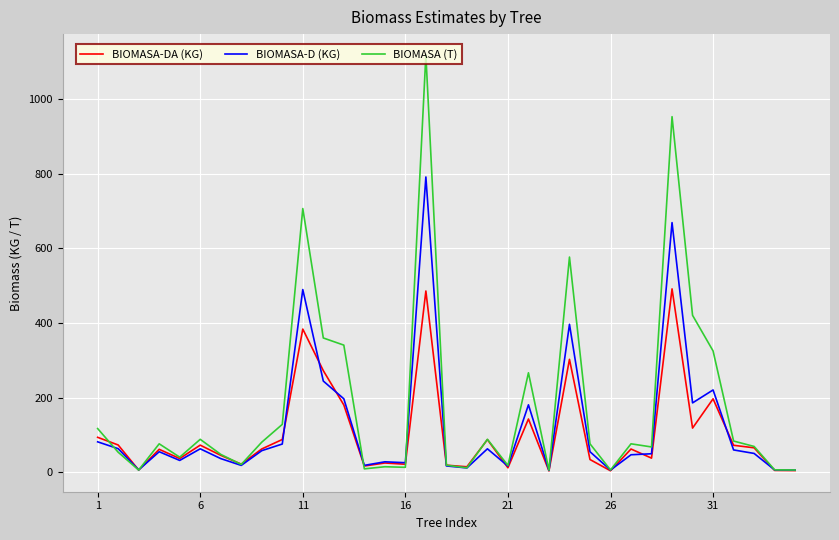

What are all the series names shown in the legend?

BIOMASA-DA (KG), BIOMASA-D (KG), BIOMASA (T)